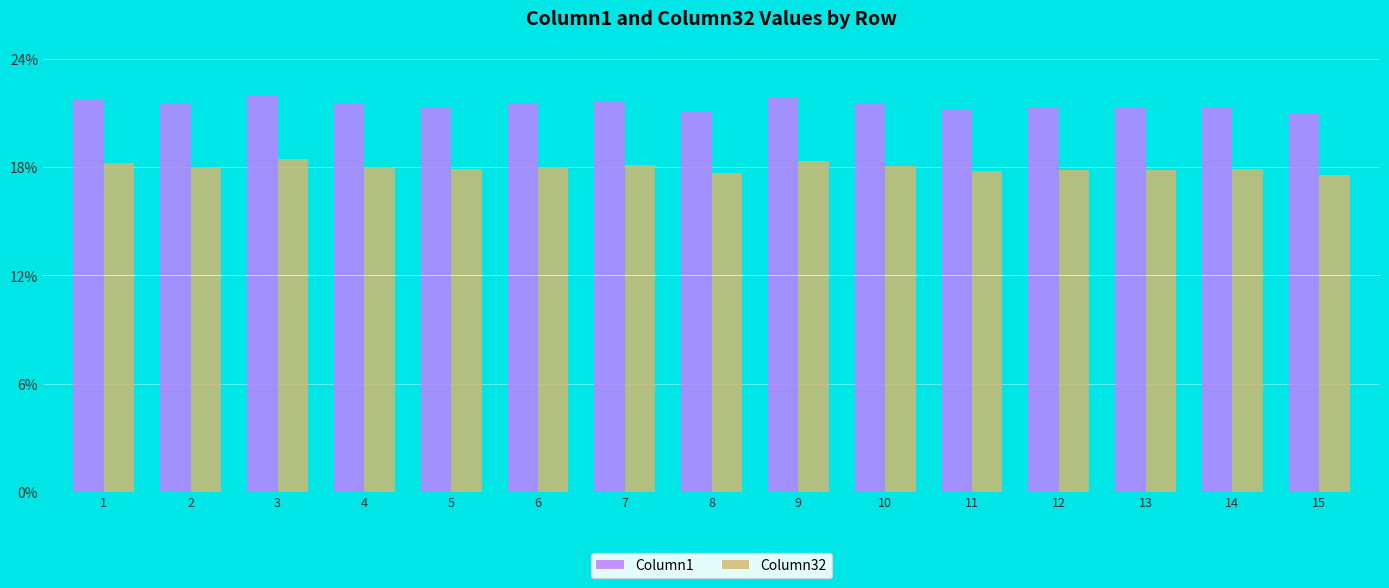

What is the greatest value displayed?

0.2